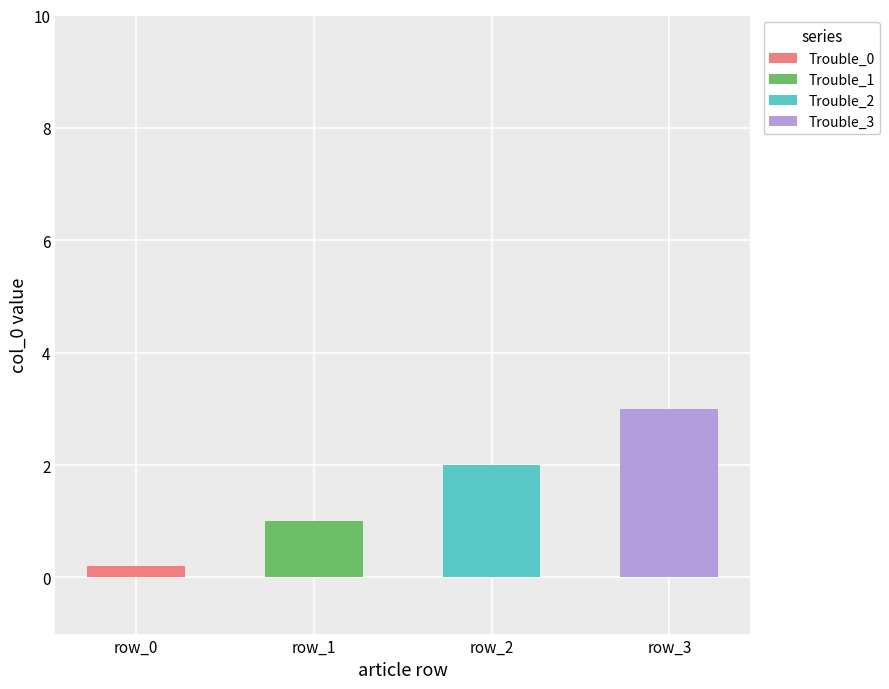

The Trouble_0 series shows 0.0 at row_1. True or false?

True